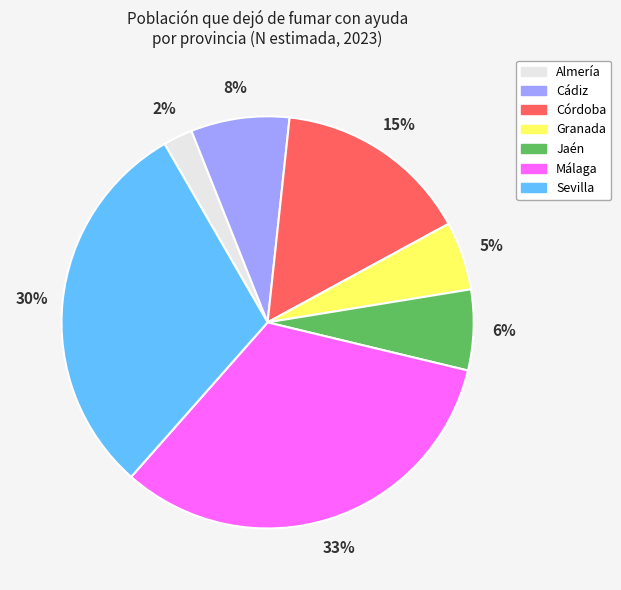

Is there any slice that represents more than half of the pie?

No